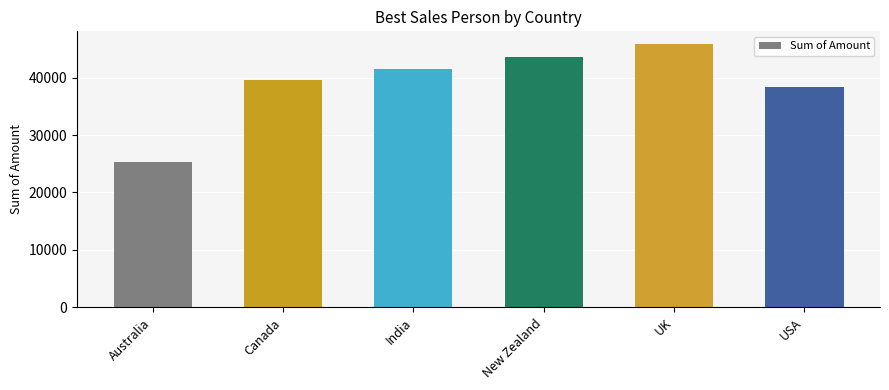

How many bars are there in total?

6